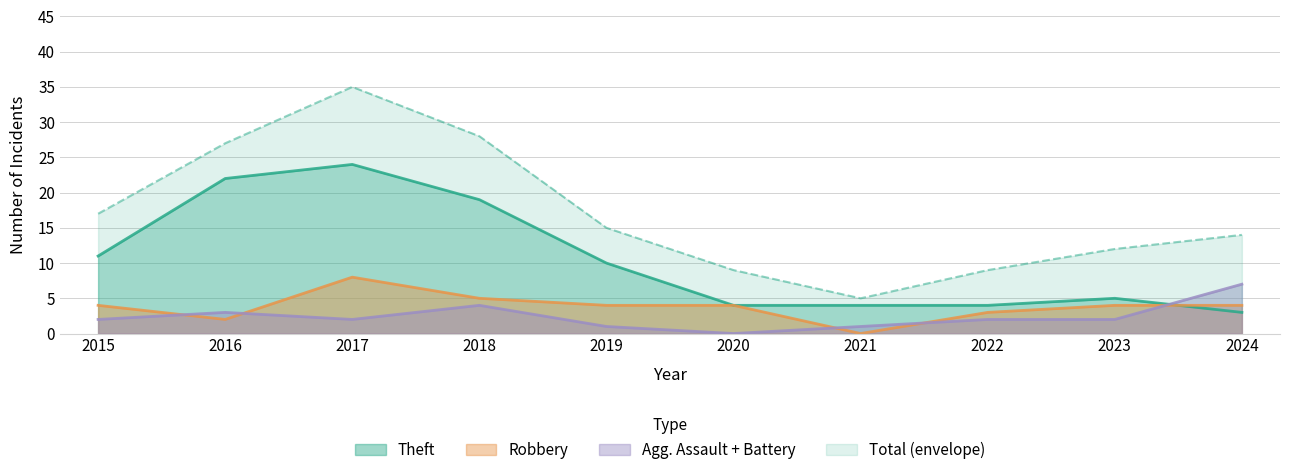

After their last crossing, which series has the higher values: Robbery or Theft?

Robbery